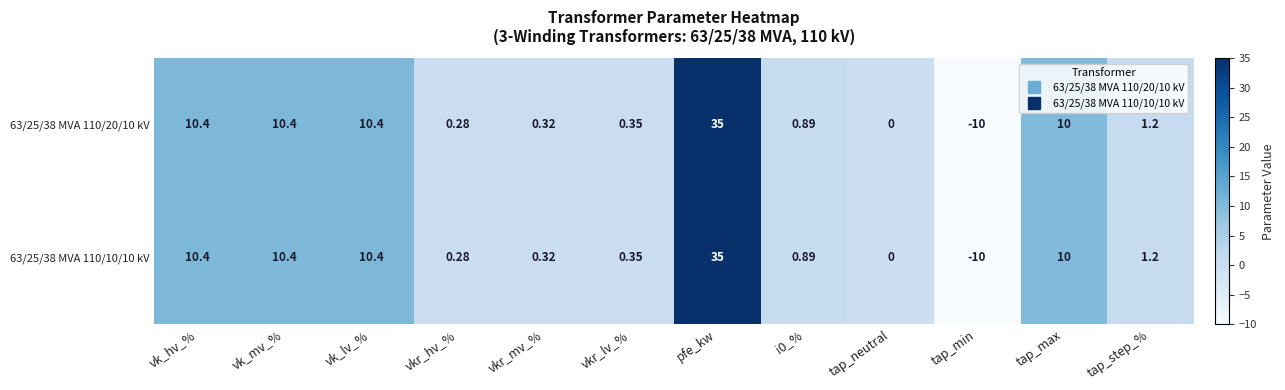

At which category is the sum across all series the highest?

pfe_kw